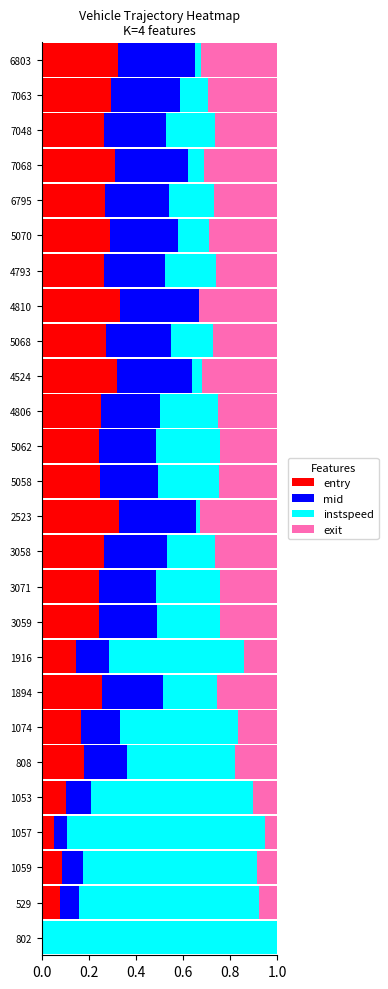

What is the total value across all series at 5062?

1.0